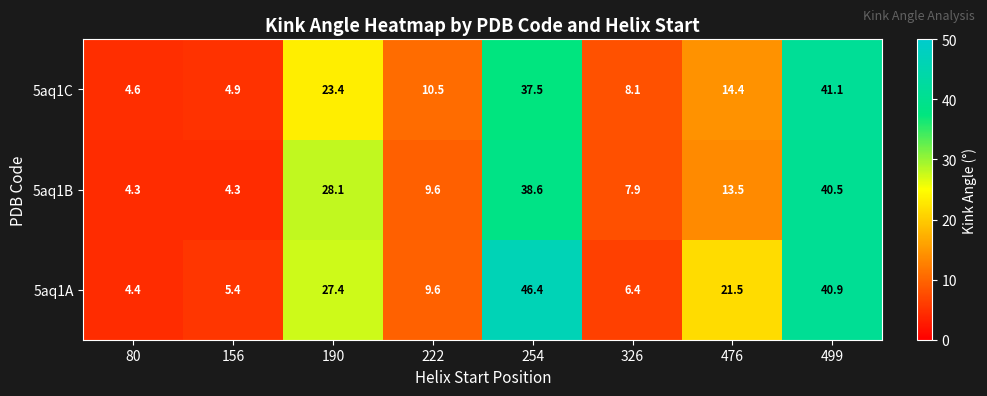

Which series changed the most between 326 and 476?

5aq1A